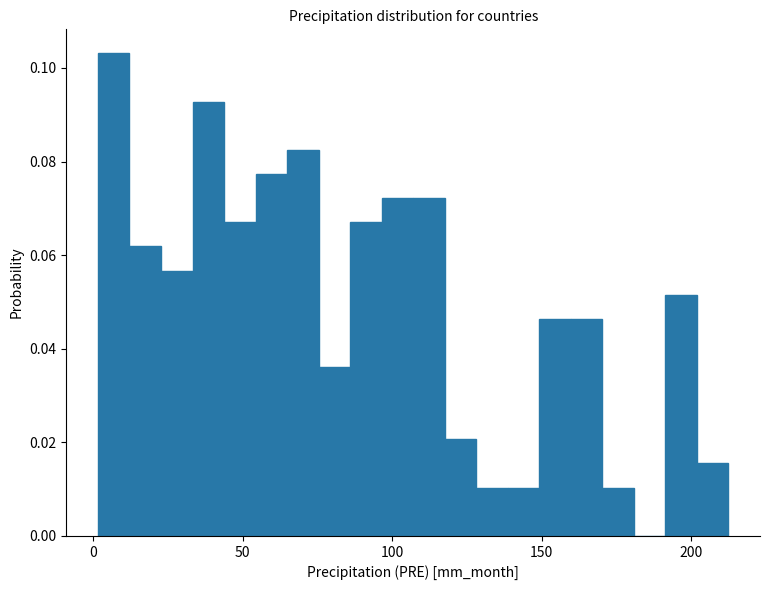

Around what value on the x-axis is the tallest bar? Give the approximate position of its centre, as read against the axis.

5